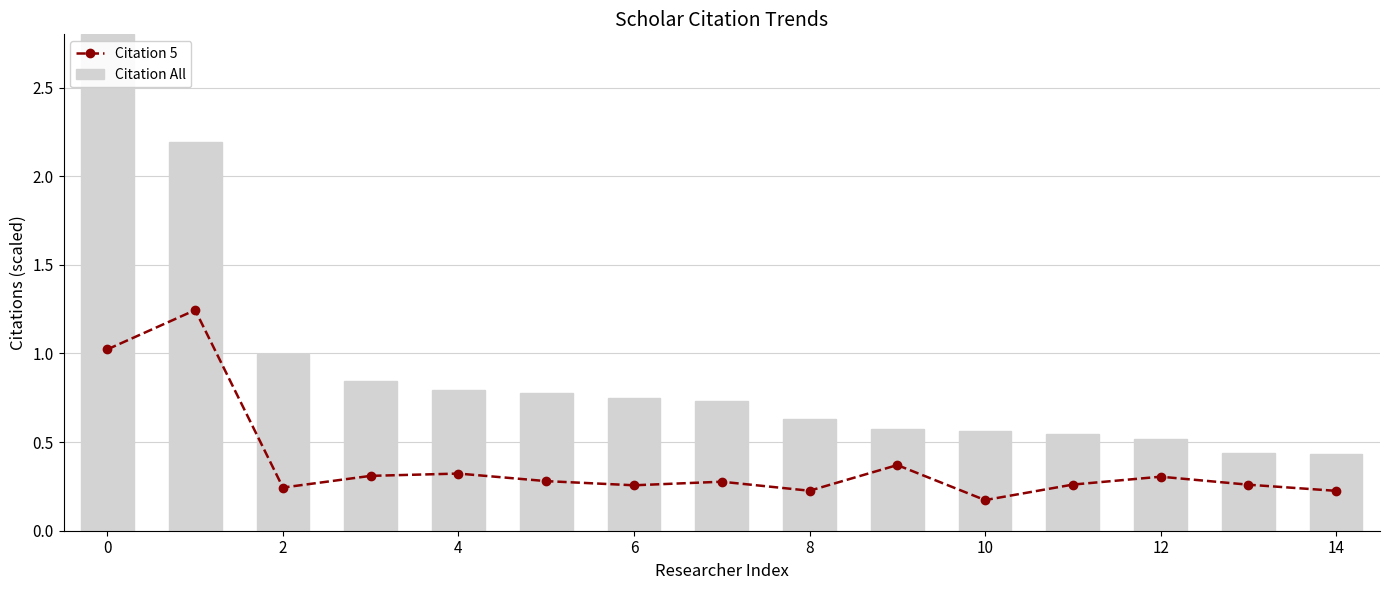

The Citation 5 series shows 0.1 at 14. True or false?

False